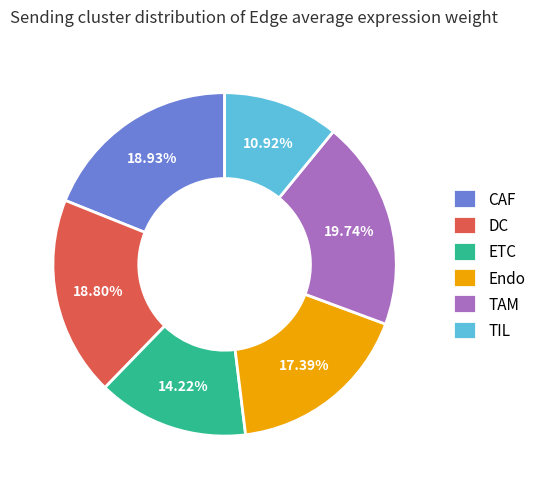

How many slices are in this pie chart?

6